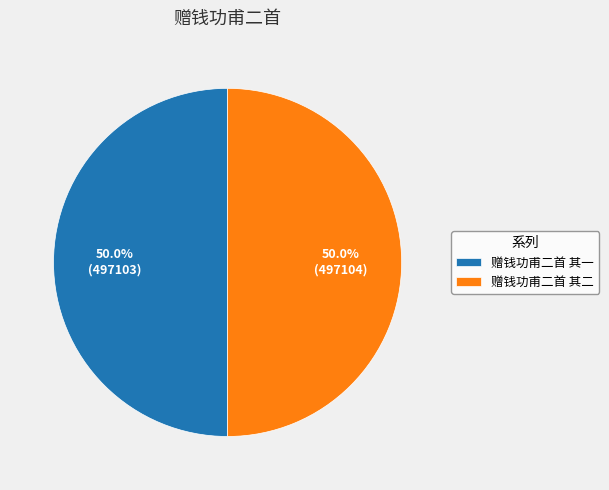

To the nearest percent, what is the average slice percentage?

50%